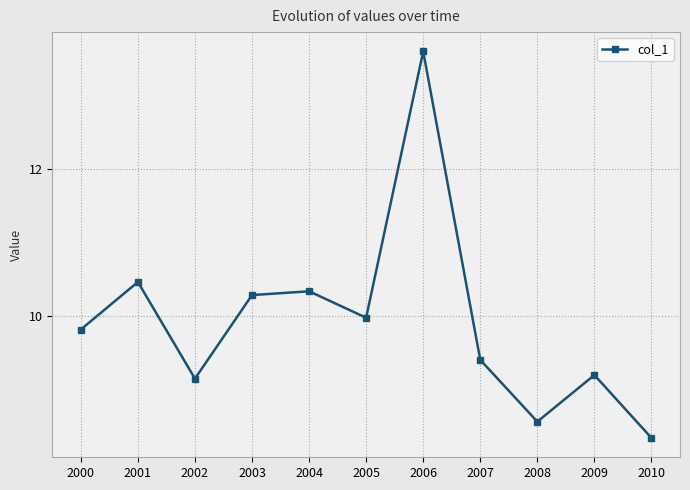

What is the average value?

9.9